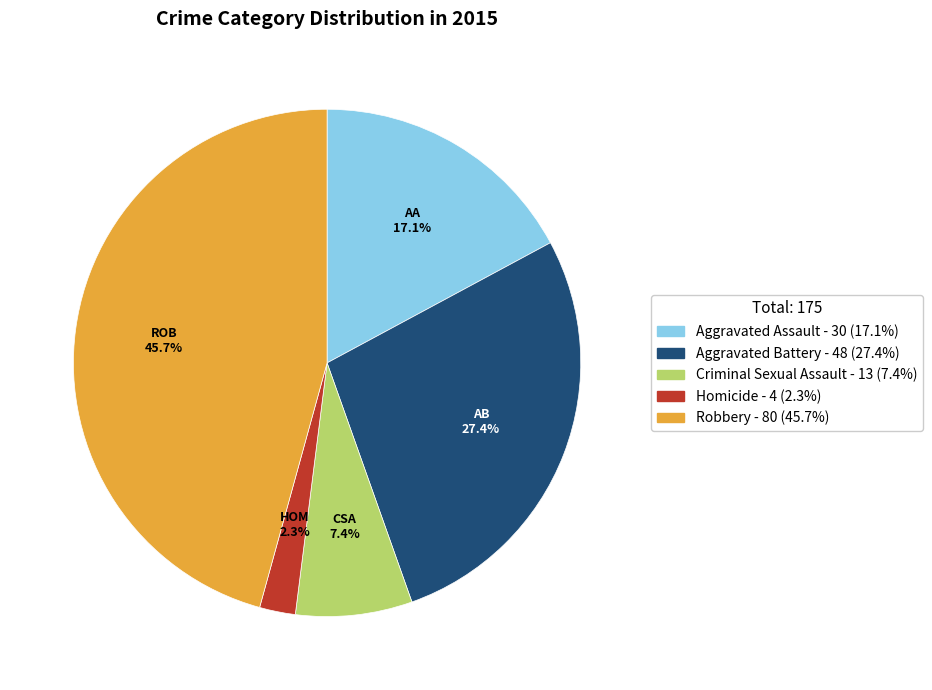

Combined, do Homicide and Aggravated Battery account for over 50%?

No